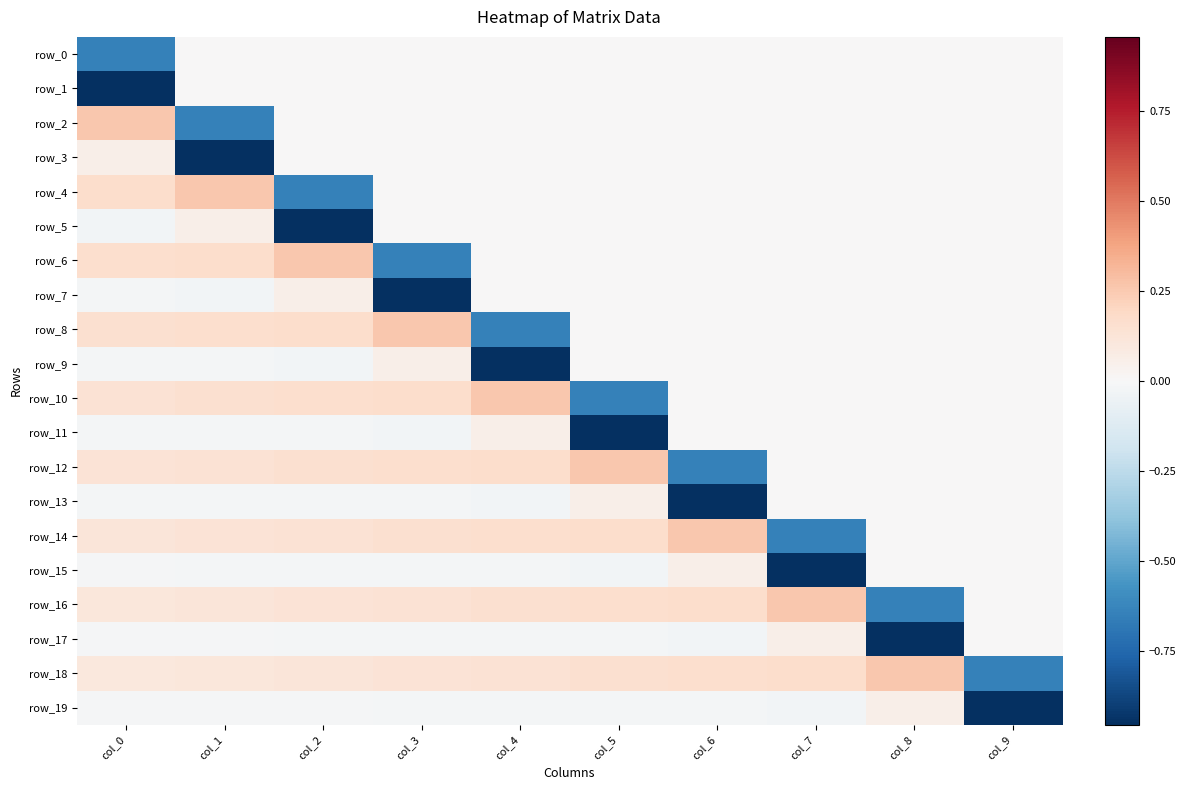

Reading left to right, transcribe all the data shown in this chart.

row_0: -0.6	0.0	0.0	0.0	0.0	0.0	0.0	0.0	0.0	0.0
row_1: -1.0	0.0	0.0	0.0	0.0	0.0	0.0	0.0	0.0	0.0
row_2: 0.3	-0.6	0.0	0.0	0.0	0.0	0.0	0.0	0.0	0.0
row_3: 0.1	-1.0	0.0	0.0	0.0	0.0	0.0	0.0	0.0	0.0
row_4: 0.2	0.3	-0.6	0.0	0.0	0.0	0.0	0.0	0.0	0.0
row_5: -0.0	0.1	-1.0	0.0	0.0	0.0	0.0	0.0	0.0	0.0
row_6: 0.2	0.2	0.3	-0.6	0.0	0.0	0.0	0.0	0.0	0.0
row_7: -0.0	-0.0	0.1	-1.0	0.0	0.0	0.0	0.0	0.0	0.0
row_8: 0.1	0.2	0.2	0.3	-0.6	0.0	0.0	0.0	0.0	0.0
row_9: -0.0	-0.0	-0.0	0.1	-1.0	0.0	0.0	0.0	0.0	0.0
row_10: 0.1	0.1	0.2	0.2	0.3	-0.6	0.0	0.0	0.0	0.0
row_11: -0.0	-0.0	-0.0	-0.0	0.1	-1.0	0.0	0.0	0.0	0.0
row_12: 0.1	0.1	0.1	0.2	0.2	0.3	-0.6	0.0	0.0	0.0
row_13: -0.0	-0.0	-0.0	-0.0	-0.0	0.1	-1.0	0.0	0.0	0.0
row_14: 0.1	0.1	0.1	0.1	0.2	0.2	0.3	-0.6	0.0	0.0
row_15: -0.0	-0.0	-0.0	-0.0	-0.0	-0.0	0.1	-1.0	0.0	0.0
row_16: 0.1	0.1	0.1	0.1	0.1	0.2	0.2	0.3	-0.6	0.0
row_17: -0.0	-0.0	-0.0	-0.0	-0.0	-0.0	-0.0	0.1	-1.0	0.0
row_18: 0.1	0.1	0.1	0.1	0.1	0.1	0.2	0.2	0.3	-0.6
row_19: -0.0	-0.0	-0.0	-0.0	-0.0	-0.0	-0.0	-0.0	0.1	-1.0